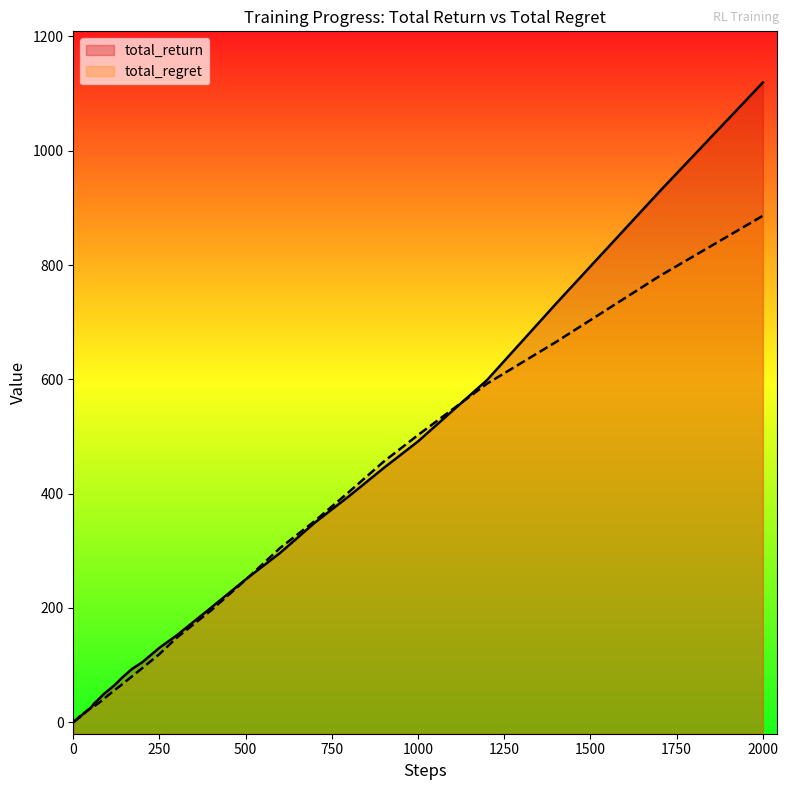

Where do total_regret and total_return first cross each other?

2 and 3